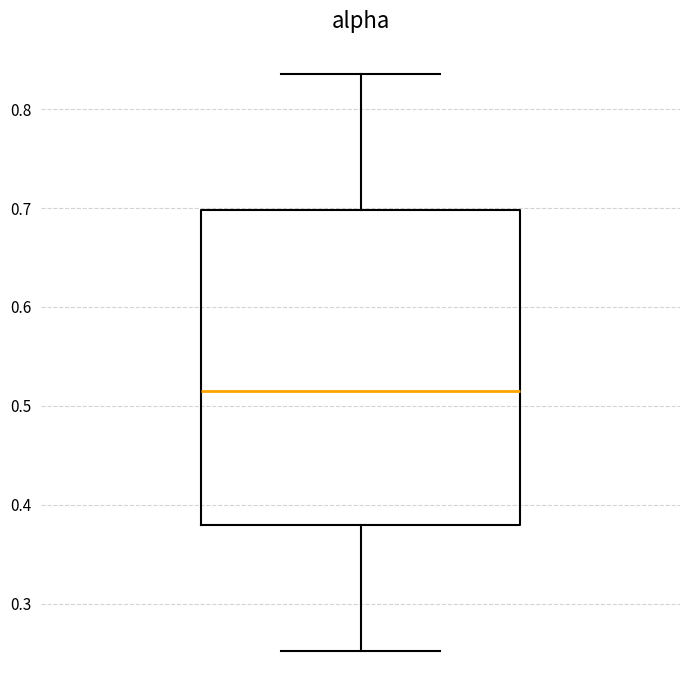

Transcribe this box plot: give where the median line is, the range the box spans, and where the two whiskers end, as read against the y-axis. The values are not printed on the chart, so give them approximately, as read against the axis.

median 0.51, box 0.38 to 0.70, whiskers 0.25 to 0.84